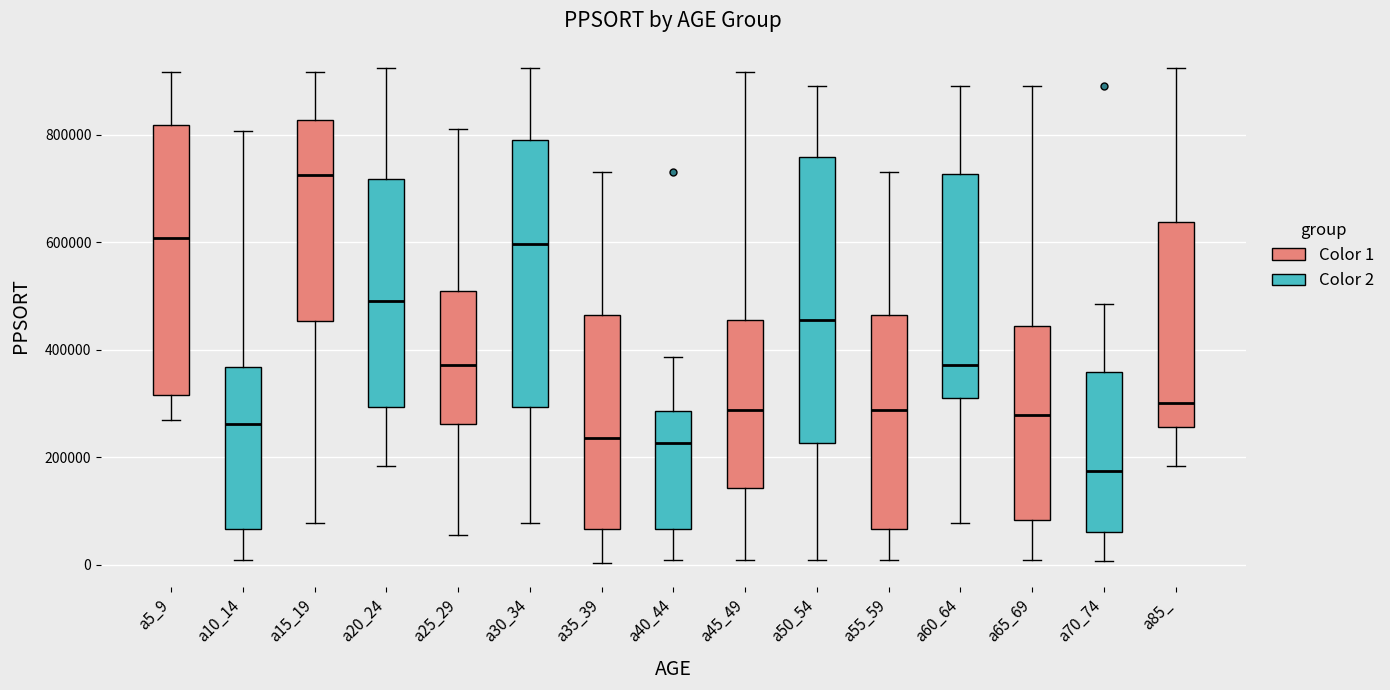

Reading left to right, read every box against the y-axis: the position of its median line, the range the box covers, and the ends of its whiskers. The values are not printed on the chart, so give them approximately, as read against the axis.

a5_9: median 600000, box 320000 to 820000, whiskers 260000 to 920000
a10_14: median 260000, box 60000 to 360000, whiskers 0 to 800000
a15_19: median 720000, box 460000 to 820000, whiskers 80000 to 920000
a20_24: median 500000, box 300000 to 720000, whiskers 180000 to 920000
a25_29: median 380000, box 260000 to 500000, whiskers 60000 to 820000
a30_34: median 600000, box 300000 to 800000, whiskers 80000 to 920000
a35_39: median 240000, box 60000 to 460000, whiskers 0 to 740000
a40_44: median 220000, box 60000 to 280000, whiskers 0 to 380000
a45_49: median 280000, box 140000 to 460000, whiskers 0 to 920000
a50_54: median 460000, box 220000 to 760000, whiskers 0 to 900000
a55_59: median 280000, box 60000 to 460000, whiskers 0 to 740000
a60_64: median 380000, box 320000 to 720000, whiskers 80000 to 900000
a65_69: median 280000, box 80000 to 440000, whiskers 0 to 900000
a70_74: median 180000, box 60000 to 360000, whiskers 0 to 480000
a85_: median 300000, box 260000 to 640000, whiskers 180000 to 920000